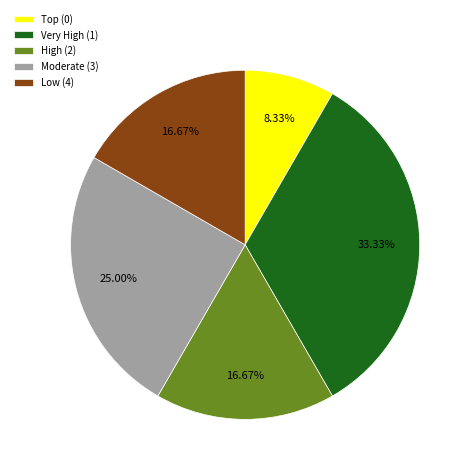

To the nearest percent, what is the average slice percentage?

20%